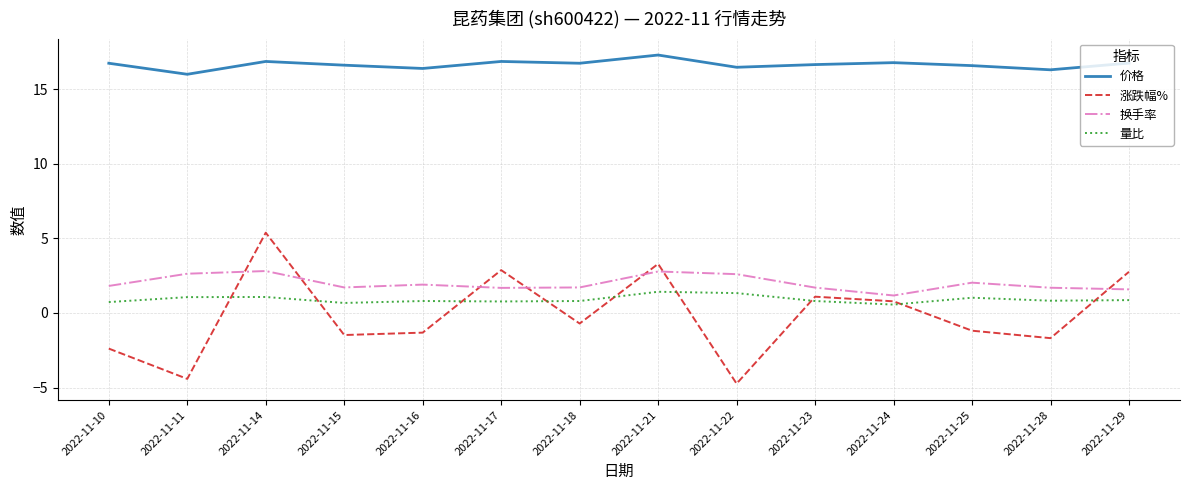

The value of 价格 at 2022-11-14 is 16.9. True or false?

True